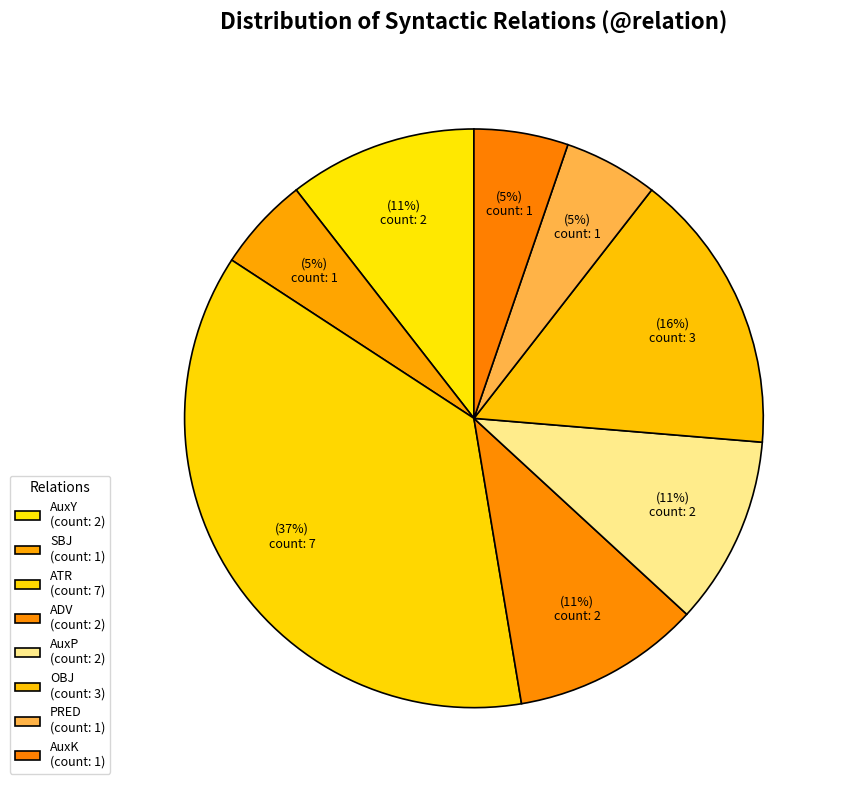

How many segments does this pie chart have?

8